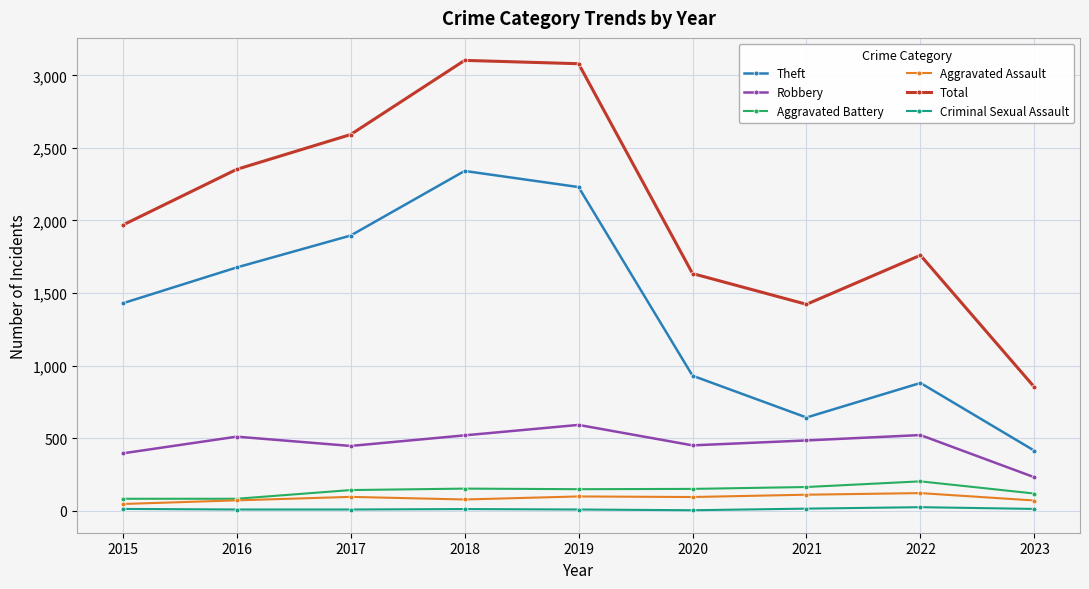

What is the difference between the highest and lowest values at 2019?

3072